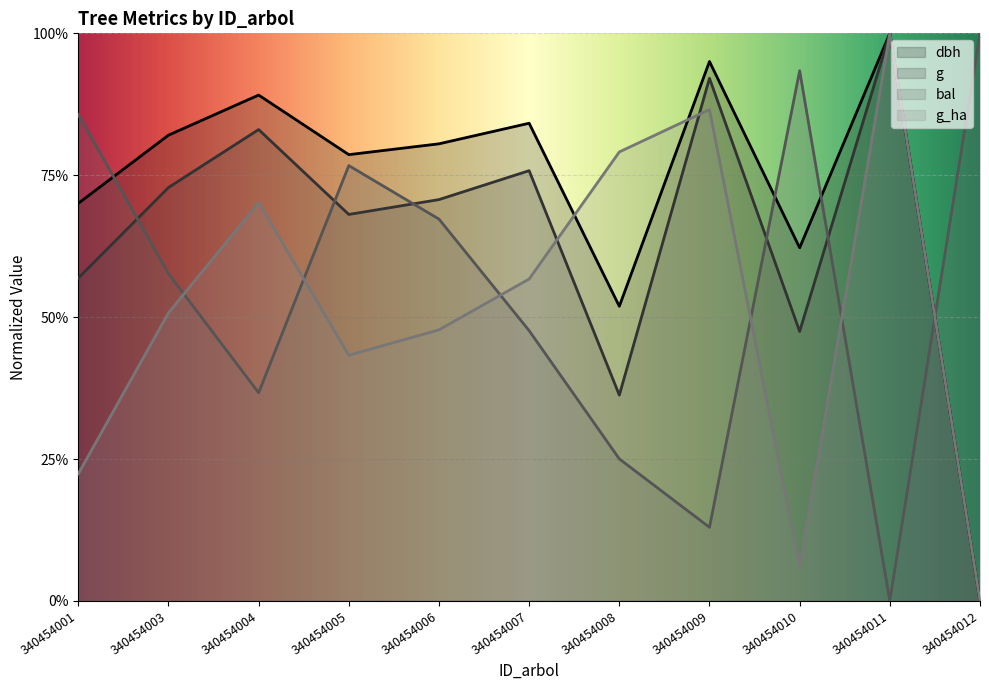

Which series ends up on top after the final intersection of bal and dbh?

bal